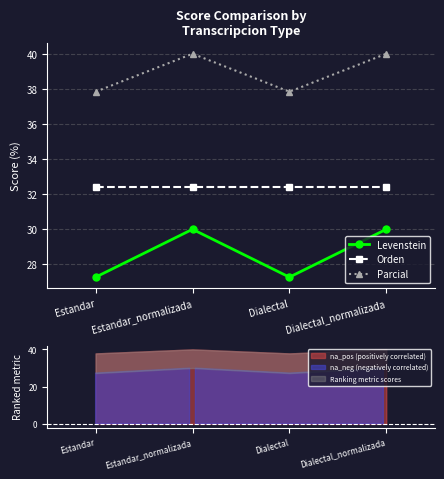

True or false: Parcial and Levenstein intersect in this chart.

False